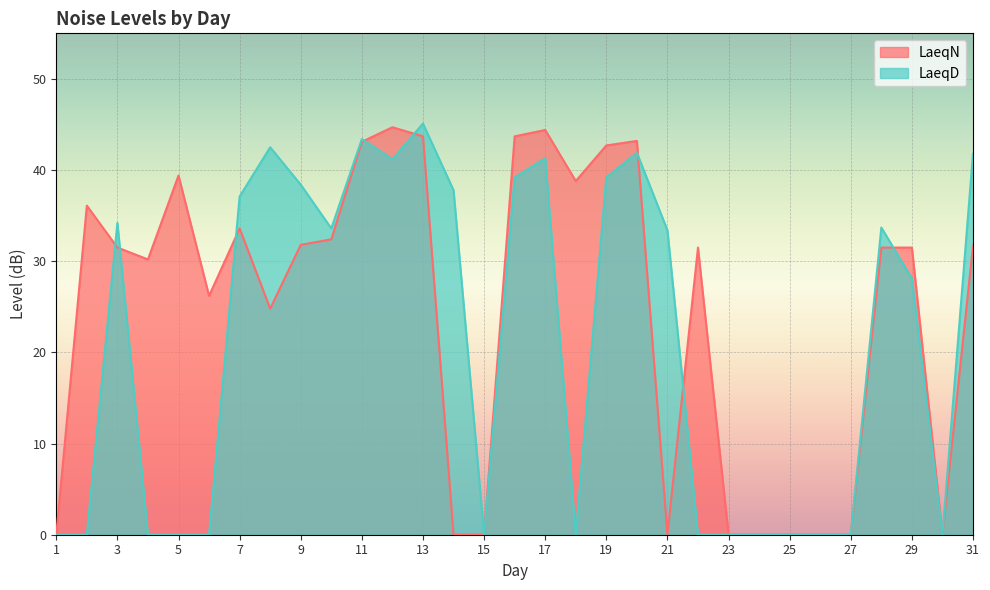

Count the number of categories in the chart.

31